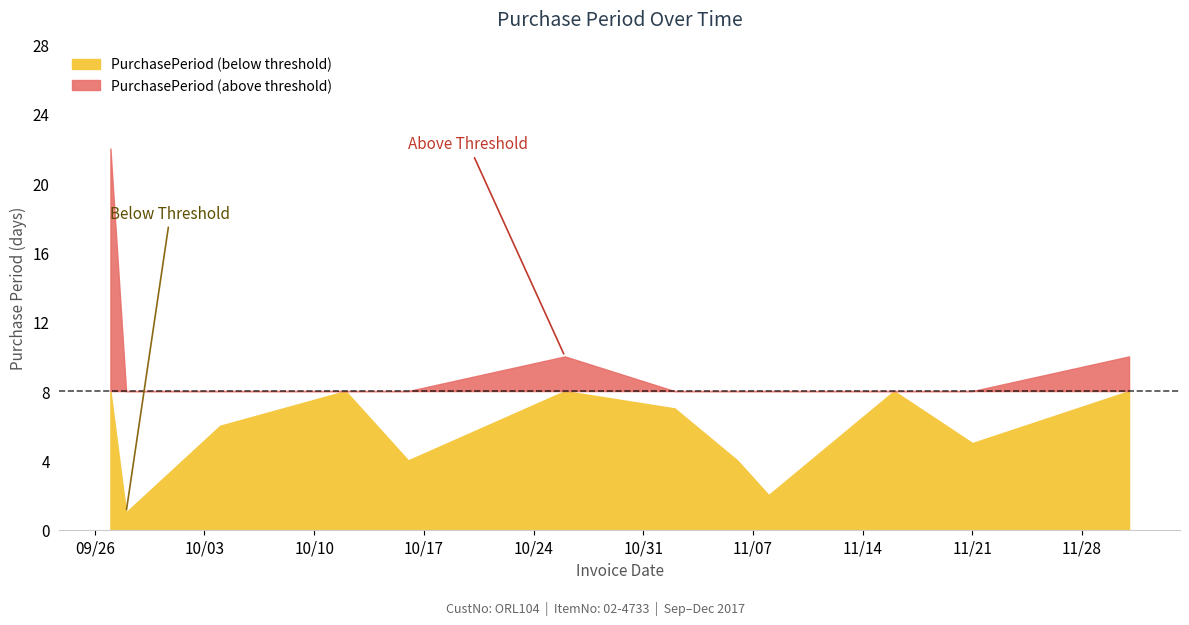

What value does the data have at 2017-12-01, to the nearest 5?

10